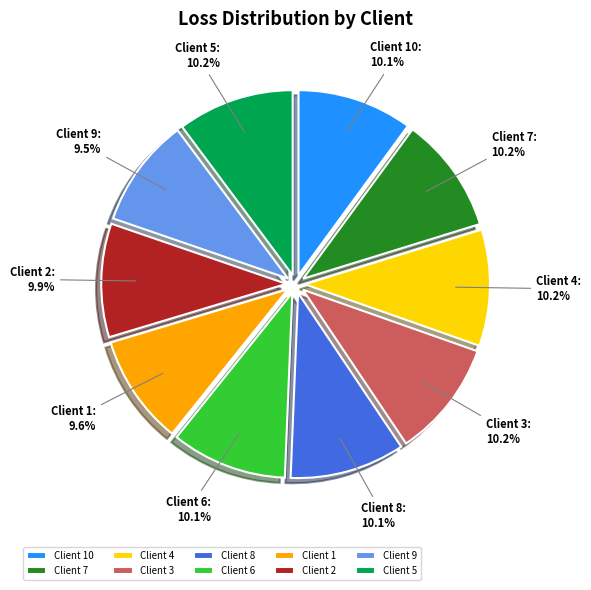

How many segments does this pie chart have?

10